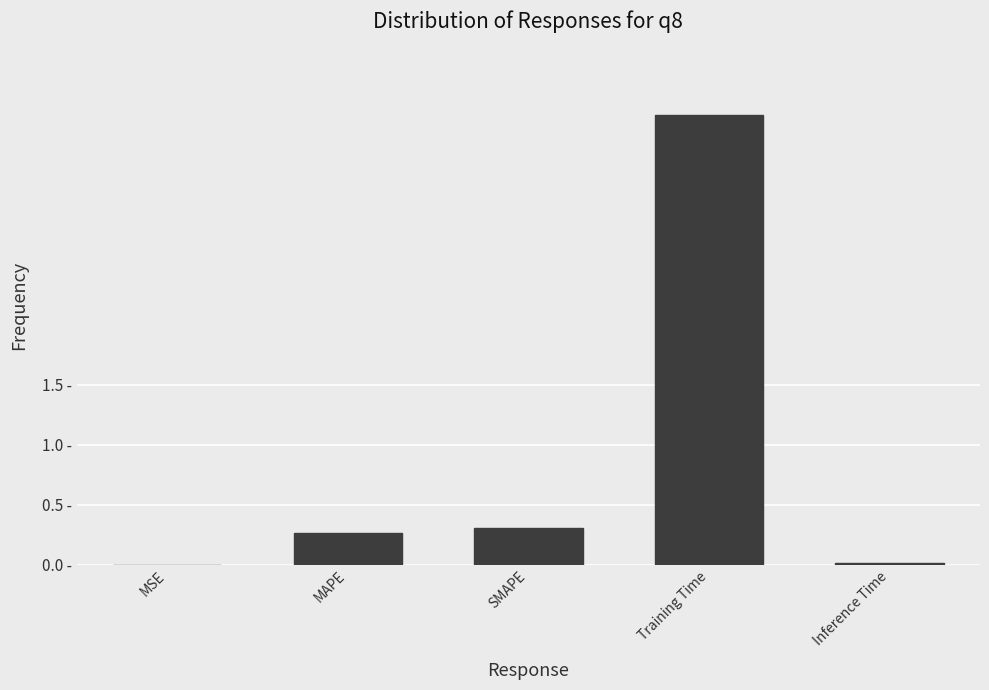

What is the difference between the second highest and minimum values?

0.3